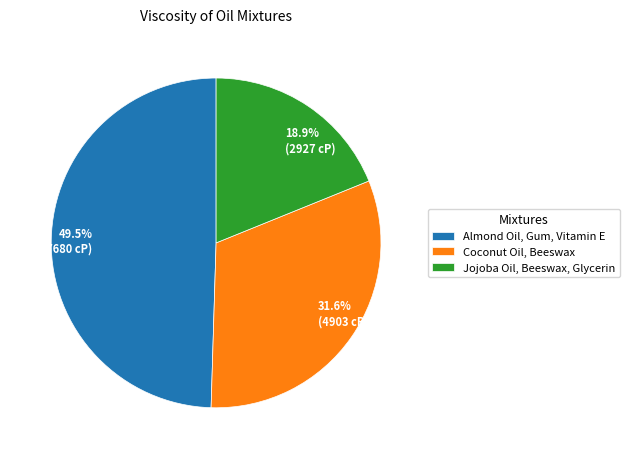

How many slices are in this pie chart?

3